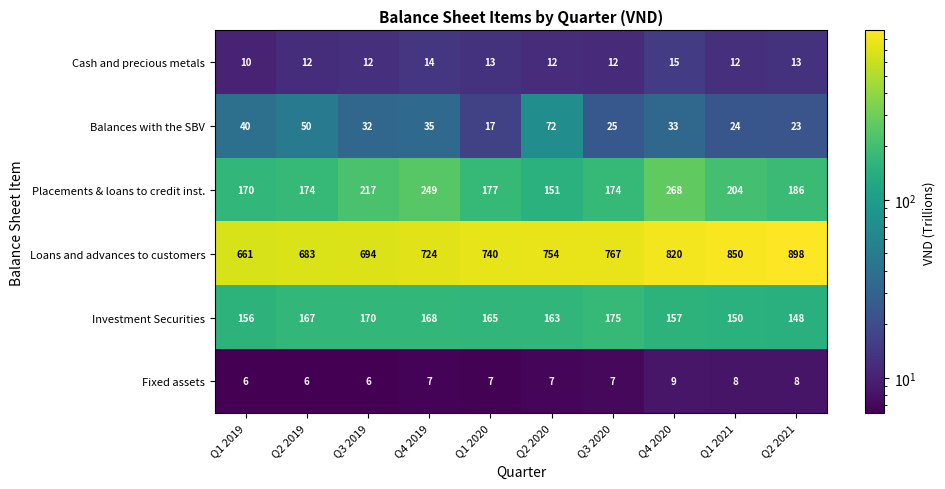

List the series in order of their peak value, lowest first.

Fixed assets, Cash and precious metals, Balances with the SBV, Investment Securities, Placements & loans to credit inst., Loans and advances to customers